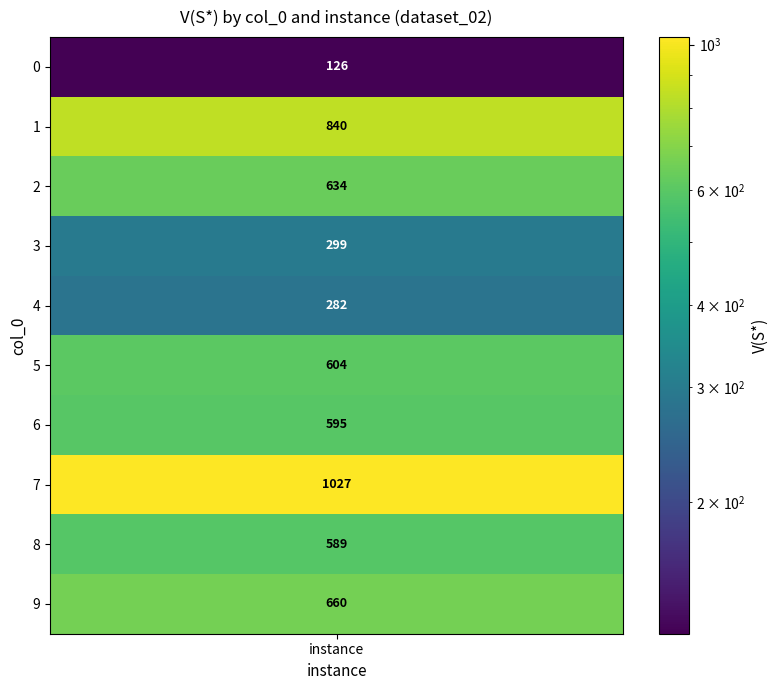

What is the sum of the 8 values at 8 and 9?

1249